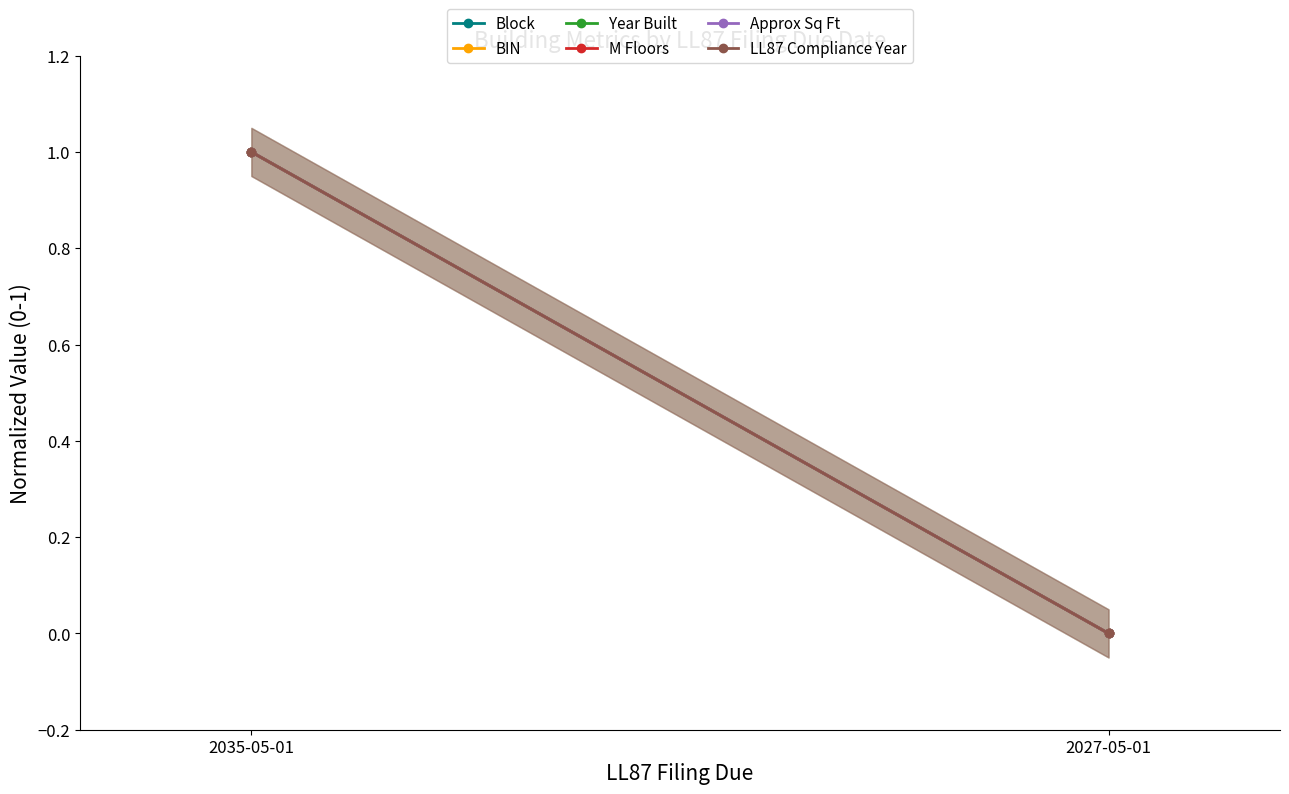

What is the sum of the BIN values at 2035-05-01 and 2027-05-01?

1